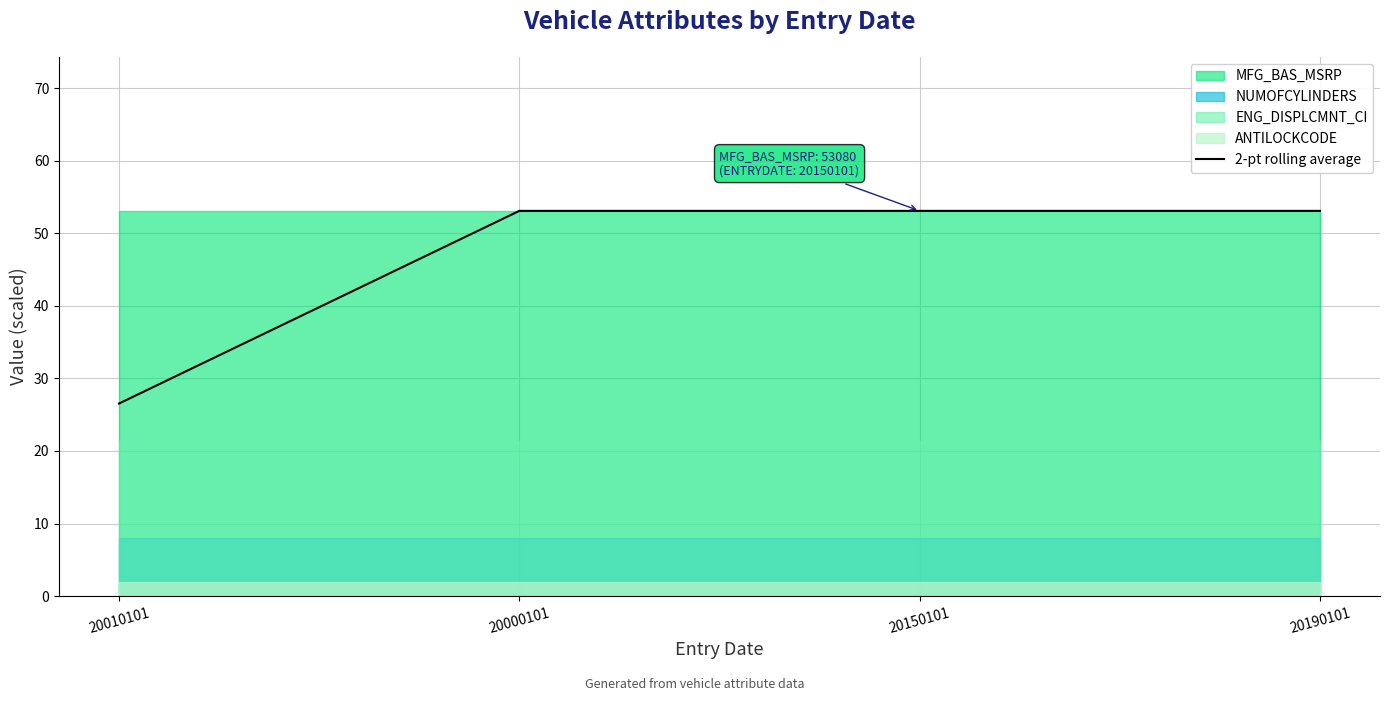

Reading right to left, extract all data points from this chart.

53.1	53.1	53.1	26.5